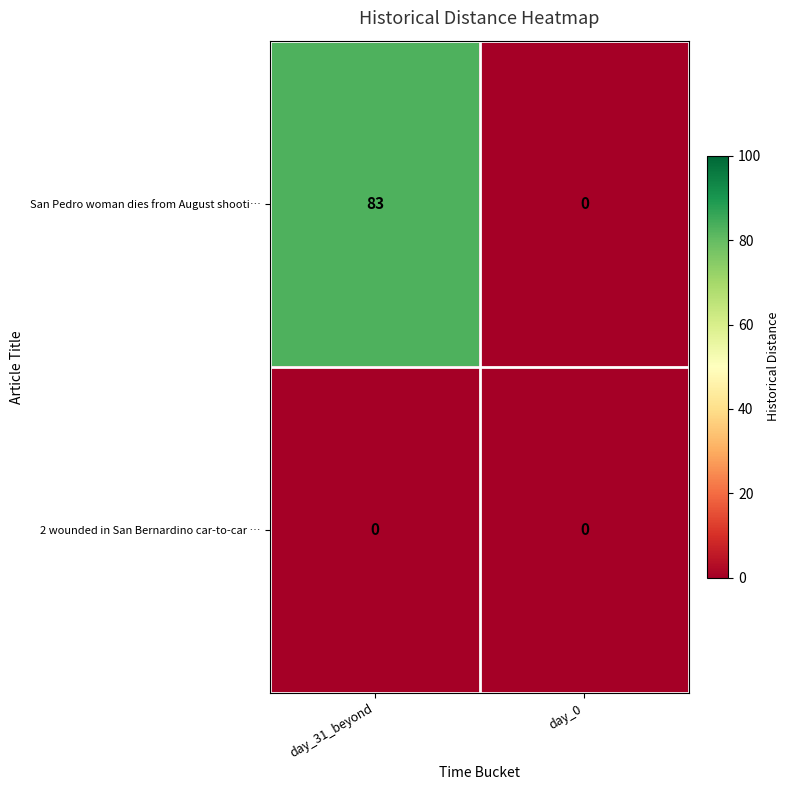

The value of 2 wounded in San Bernardino car-to-car … at day_31_beyond is 0. True or false?

True